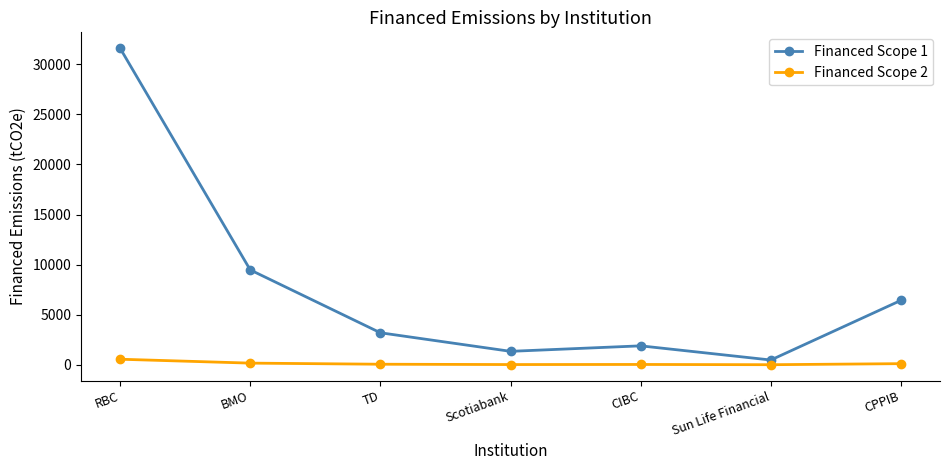

Rank the series by their average value, from highest to lowest.

Financed Scope 1, Financed Scope 2